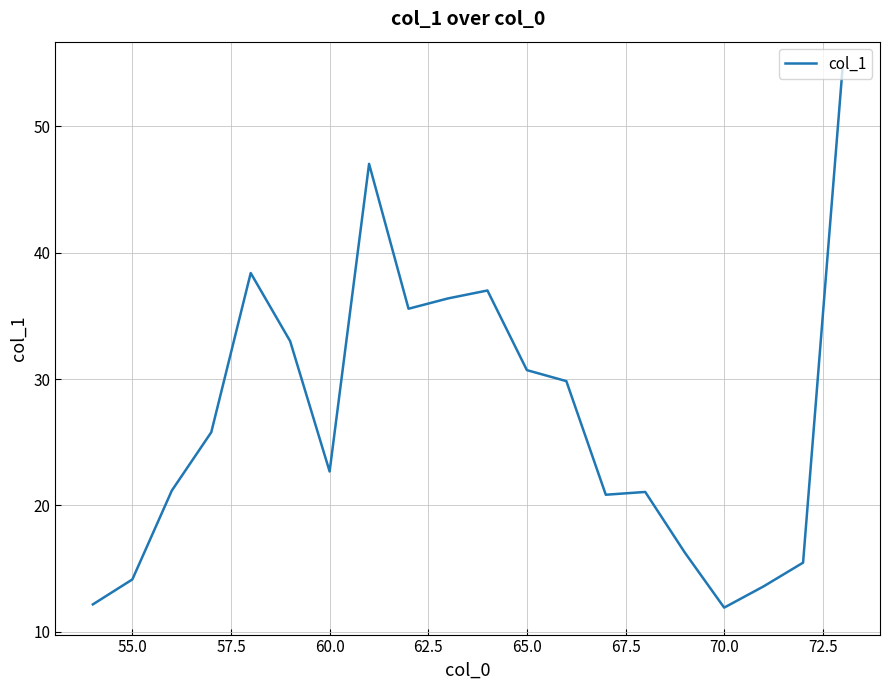

What is the difference between the maximum and minimum values?

42.7